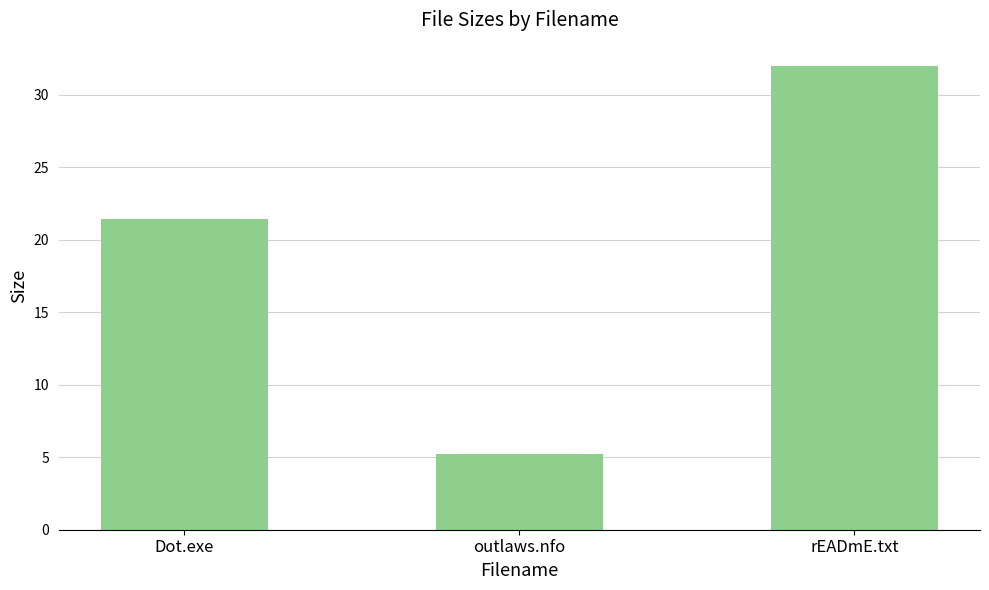

Which has a higher value, Dot.exe or rEADmE.txt?

rEADmE.txt